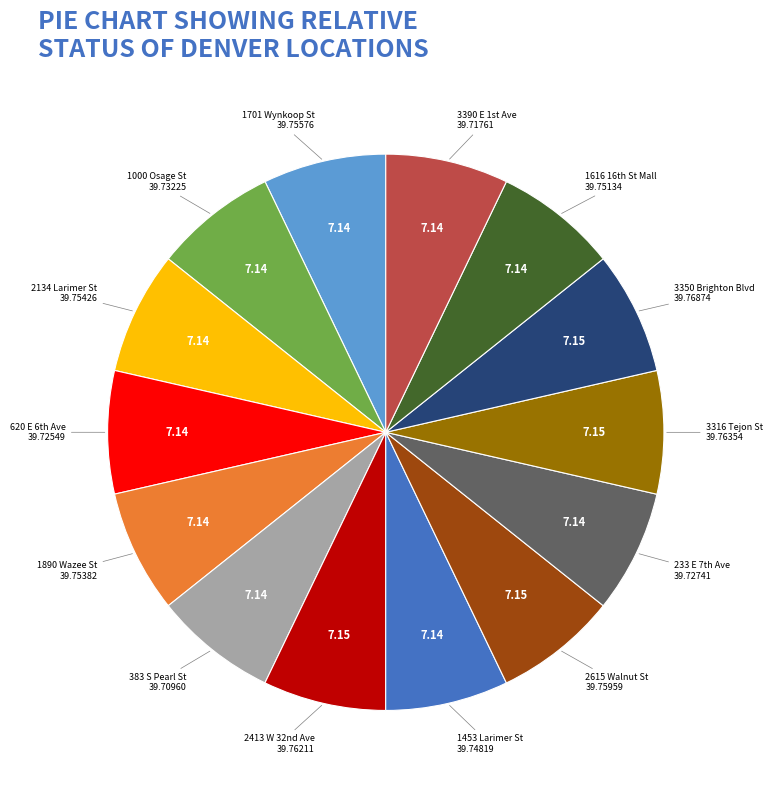

Is there any slice that represents more than half of the pie?

No